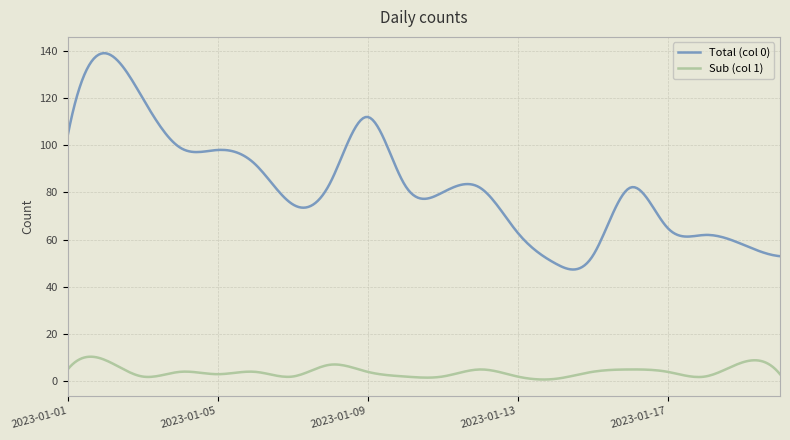

Which series has the largest range (max minus min)?

Total (col 0)